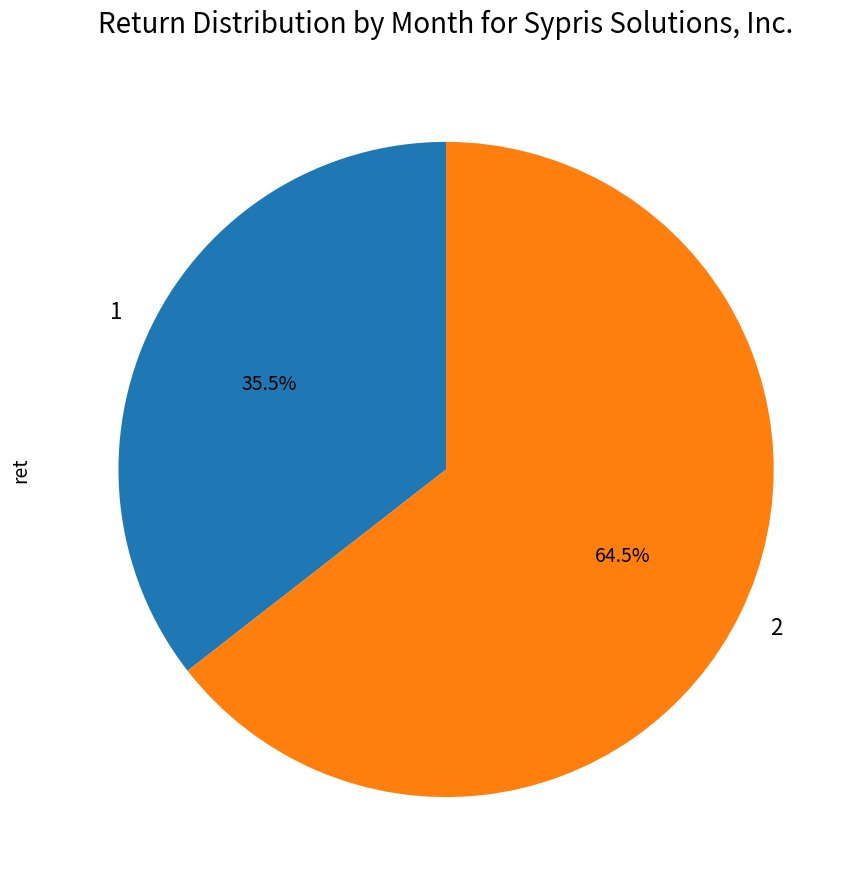

What percentage do 1 and 2 together represent?

100.0%